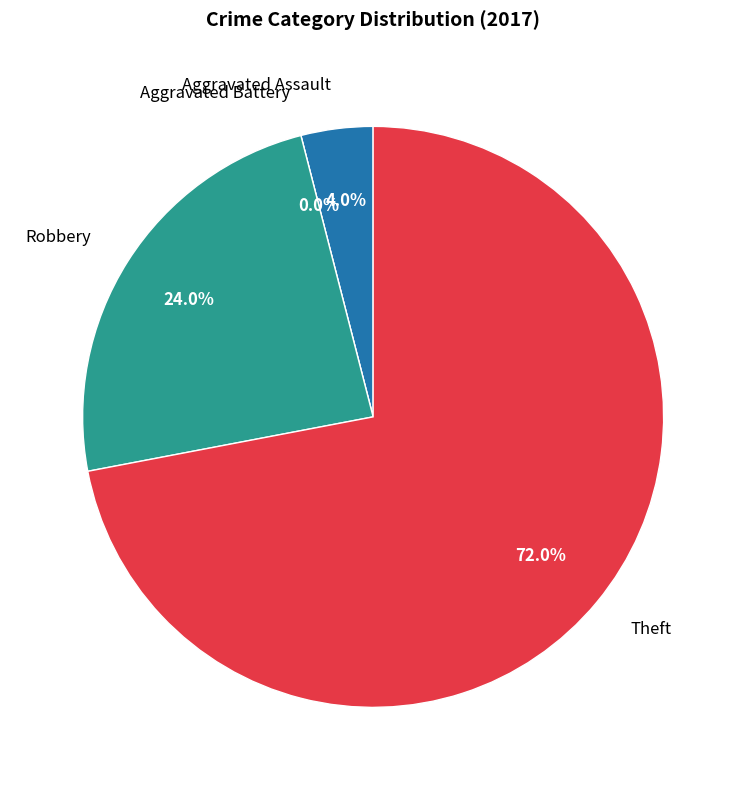

Count the number of slices in the pie.

5